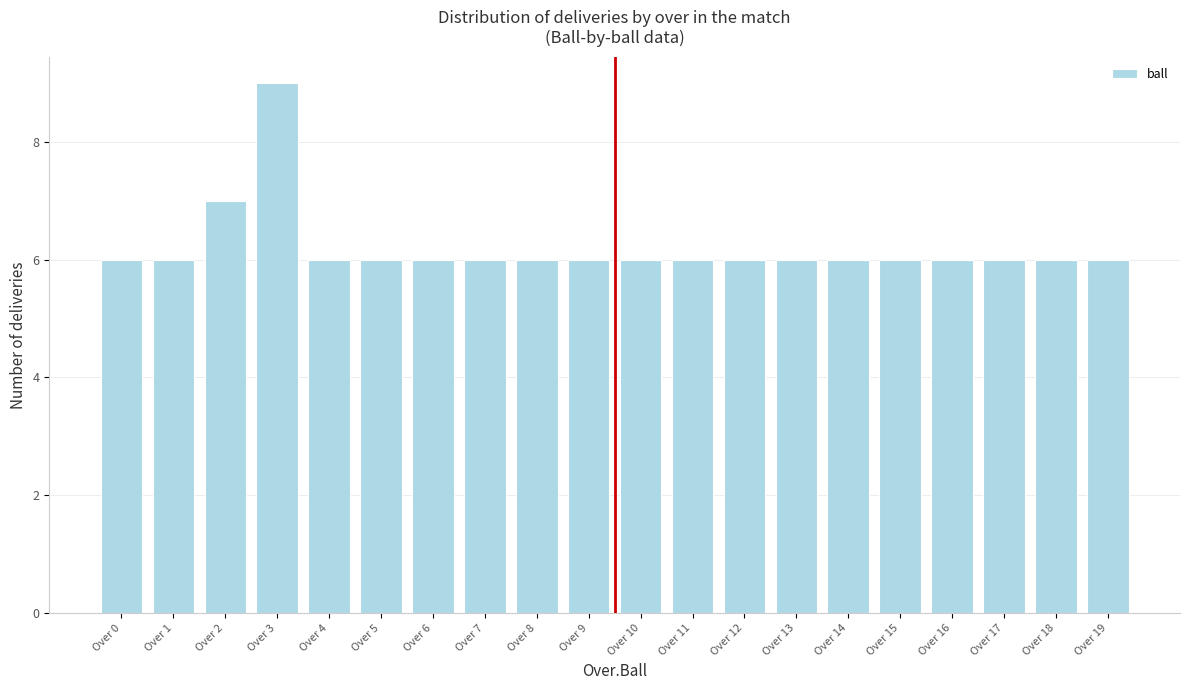

Reading left to right, what are all the values shown in this chart?

6	6	7	9	6	6	6	6	6	6	6	6	6	6	6	6	6	6	6	6